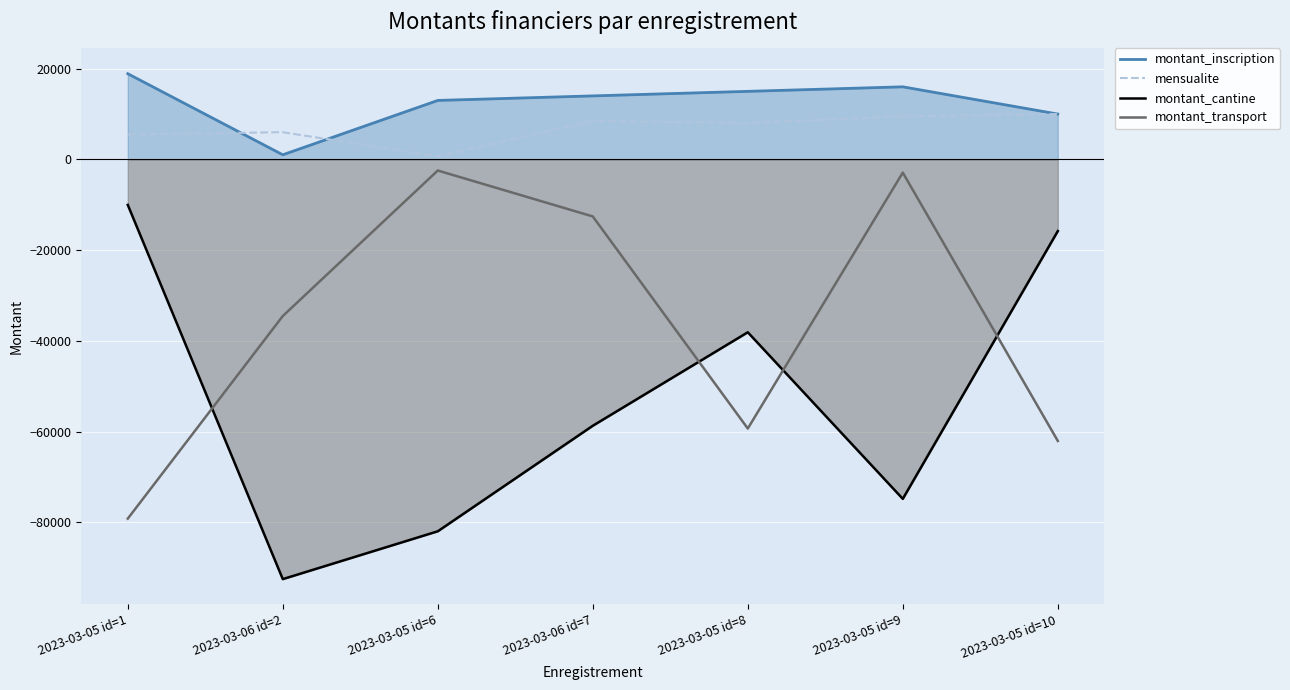

At how many categories does at least one series exceed -4489?

7